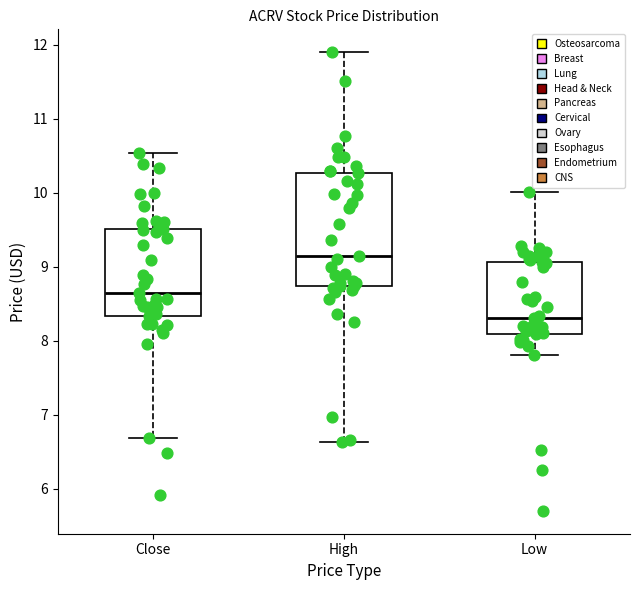

Where is the lower edge of the box for Close on the y-axis? The values are not printed on the chart, so give them approximately, as read against the axis.

8.3